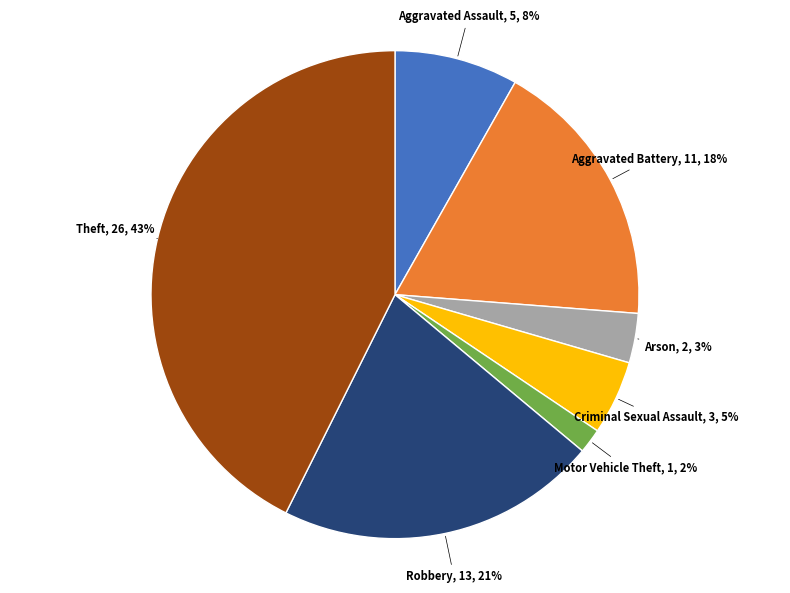

Is there any slice that represents more than half of the pie?

No